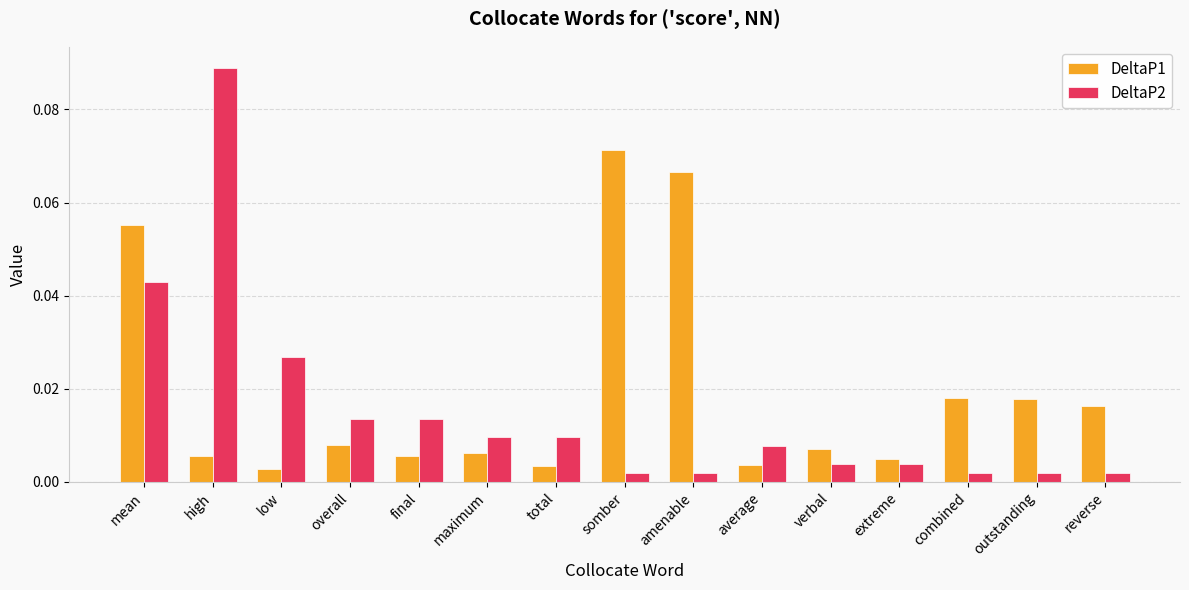

List the series in order of their peak value, highest first.

DeltaP2, DeltaP1